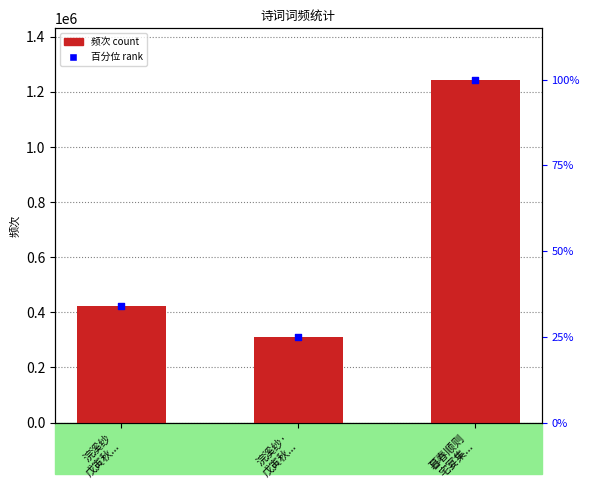

Approximately how many times larger is the value at 浣溪纱·
戊寅秋... compared to 浣溪纱
戊寅秋...?

0.7